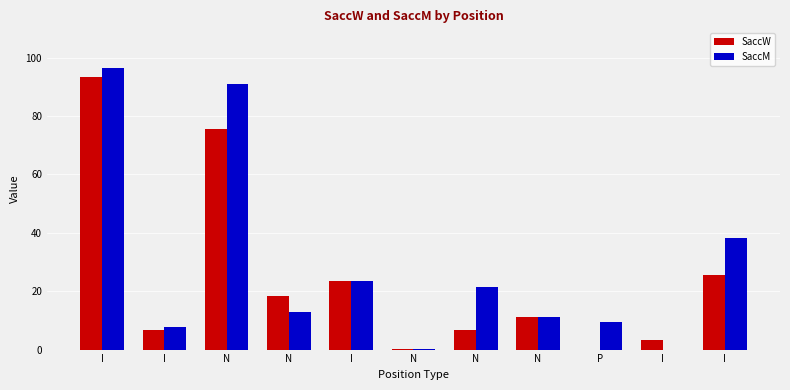

Count the number of data series in this chart.

2